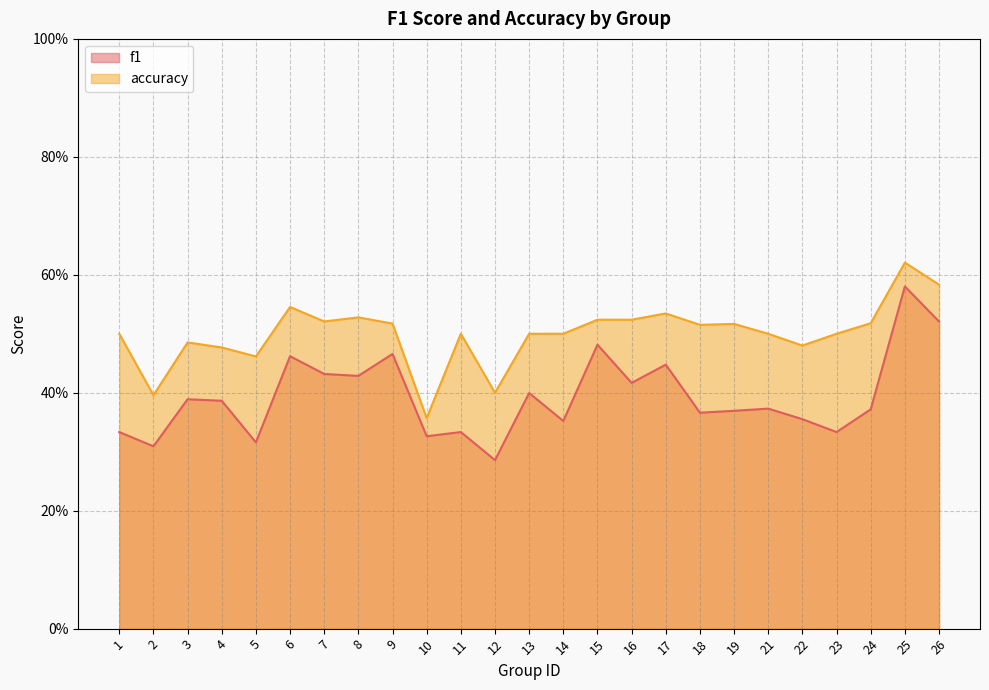

At which category does the chart reach its minimum across all series?

12